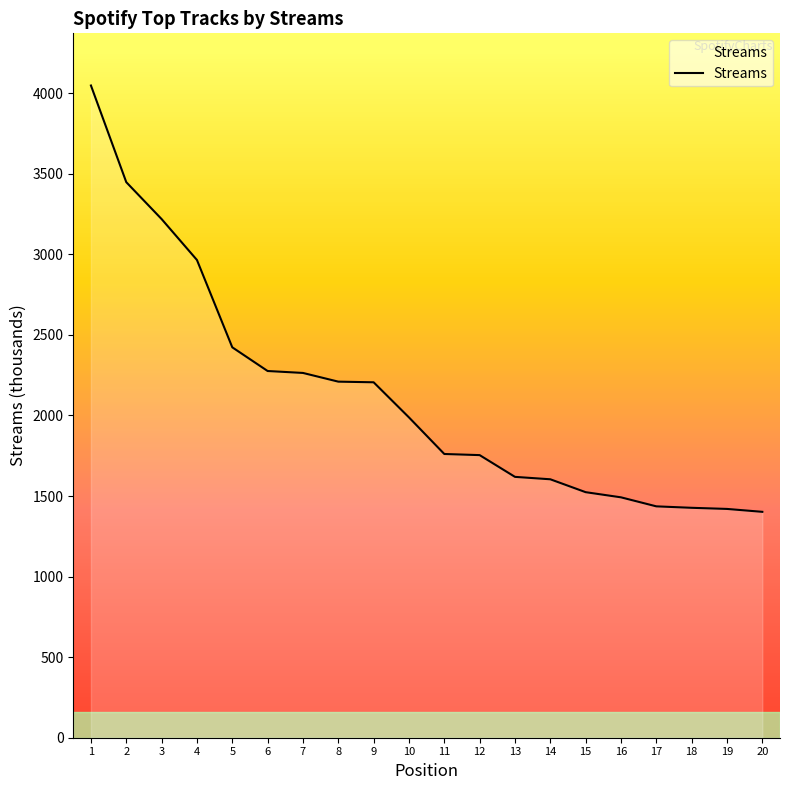

Does the chart display data point markers on the line(s)?

No